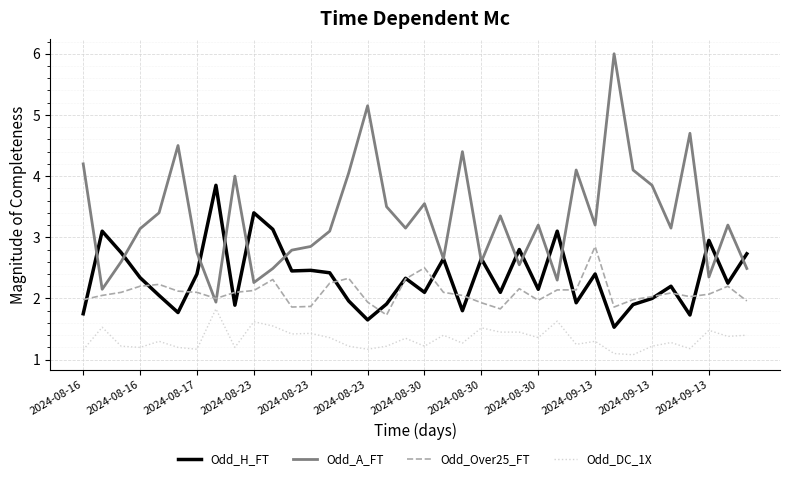

Rank the series by their maximum value, from lowest to highest.

Odd_DC_1X, Odd_Over25_FT, Odd_H_FT, Odd_A_FT